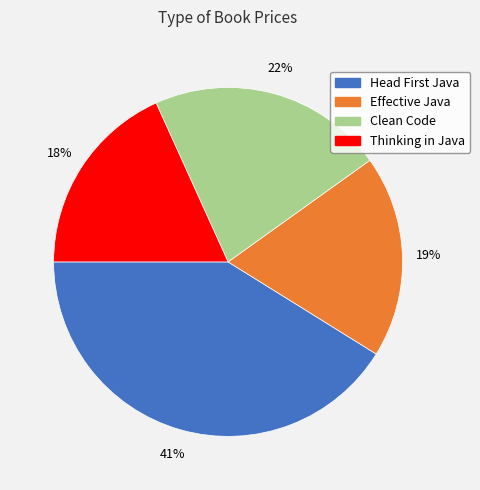

To the nearest percent, what percentage of the pie is Thinking in Java?

18%